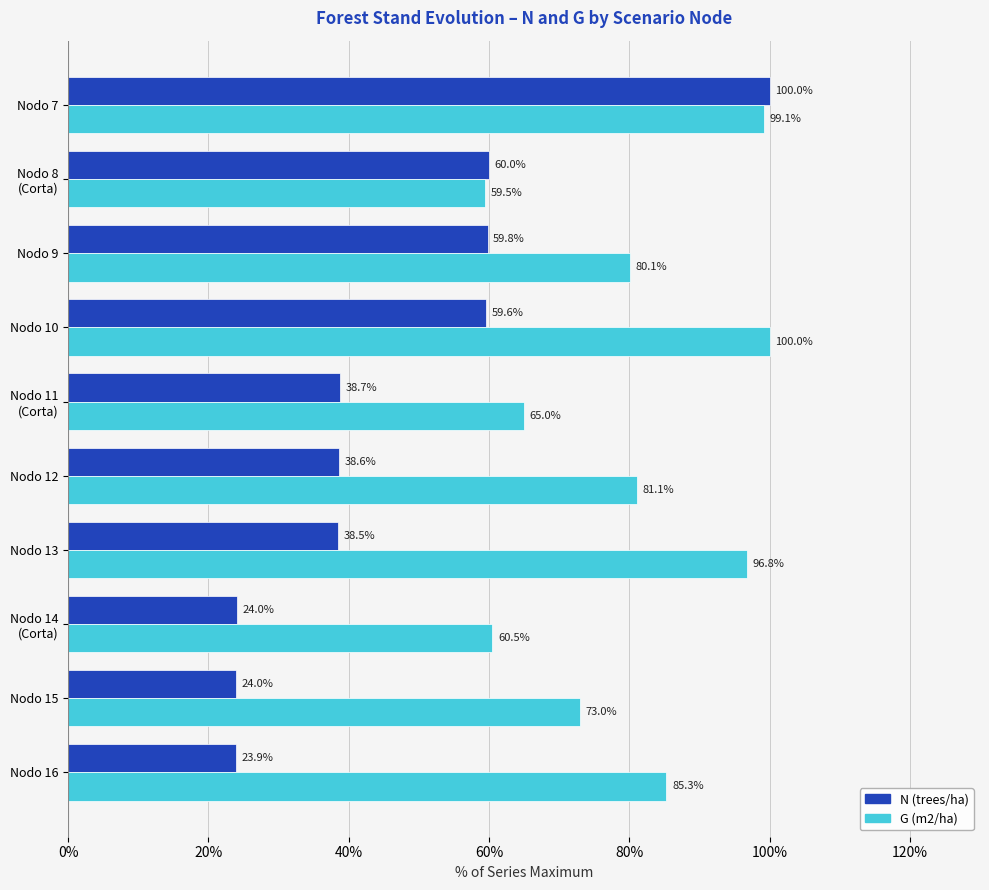

What is the average value of the N (trees/ha) series?

46.7